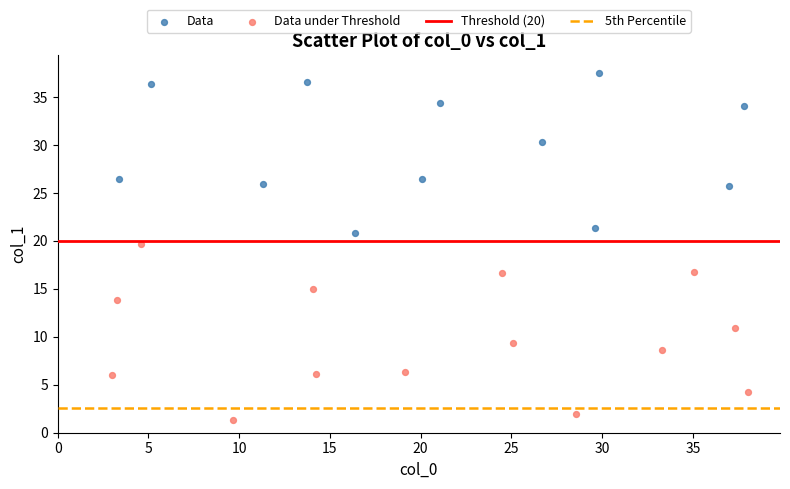

Which series reaches the maximum Y coordinate?

Data